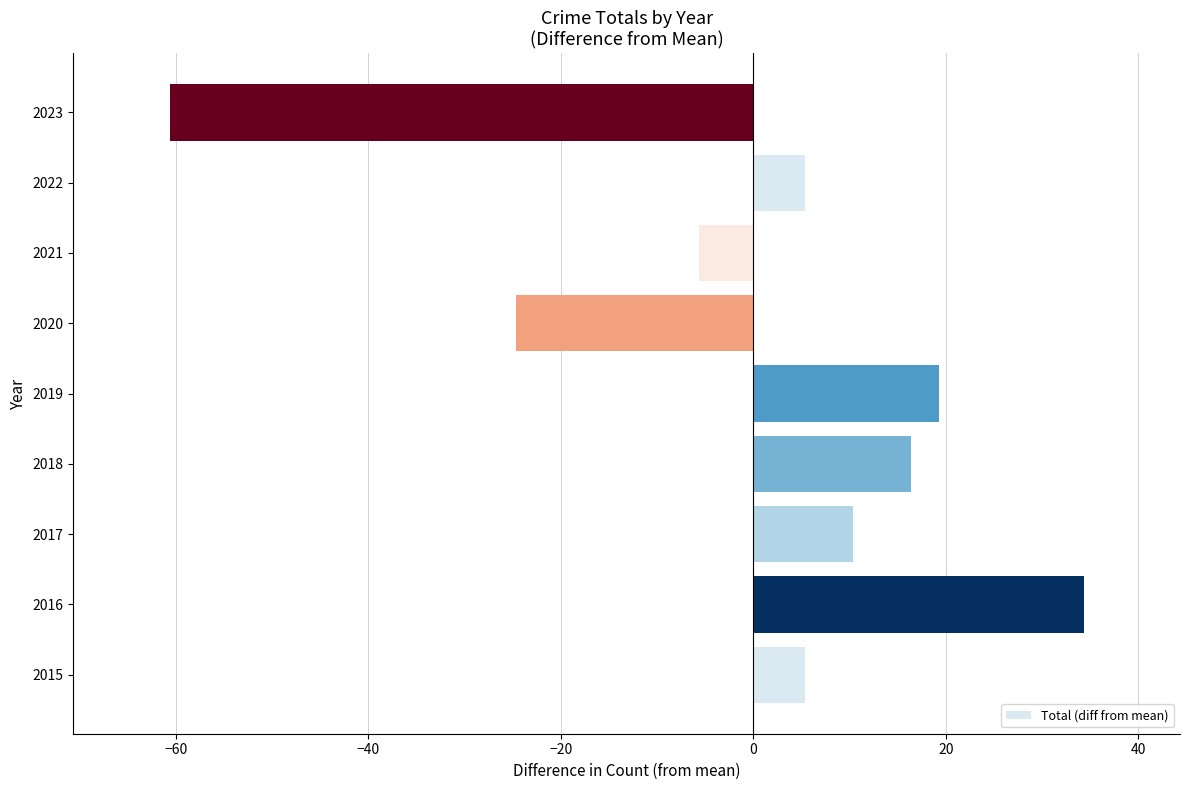

How many negative values are there?

3